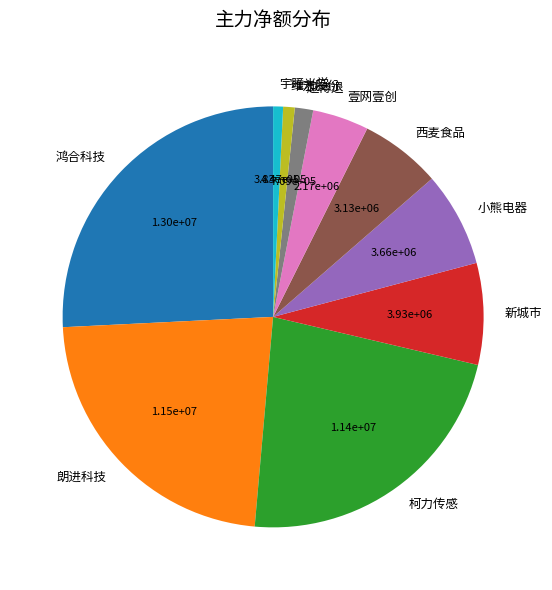

True or false: 宇瞳光学 accounts for 11% of the total.

False